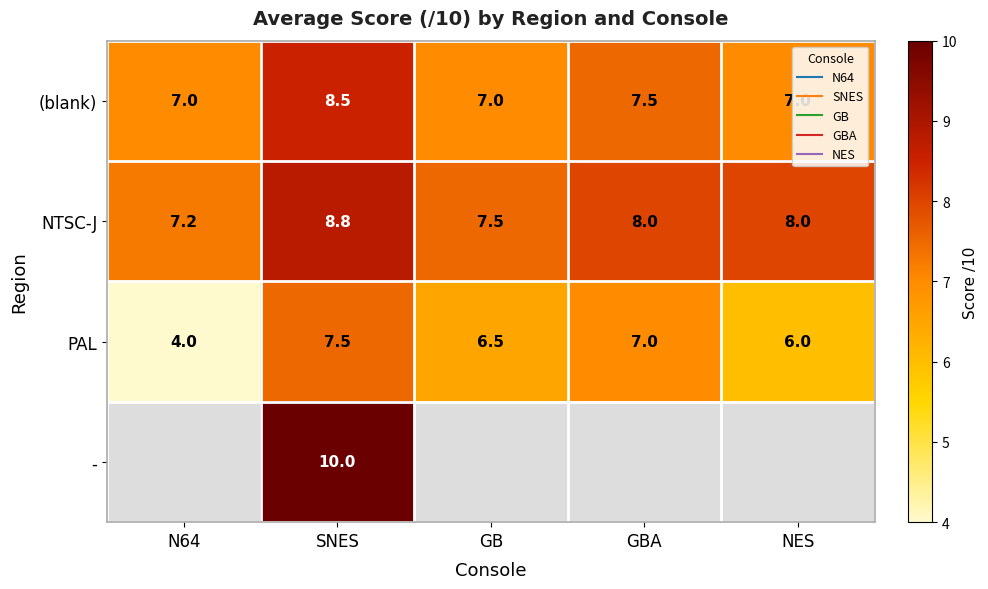

The (blank) series shows 11.7 at N64. True or false?

False